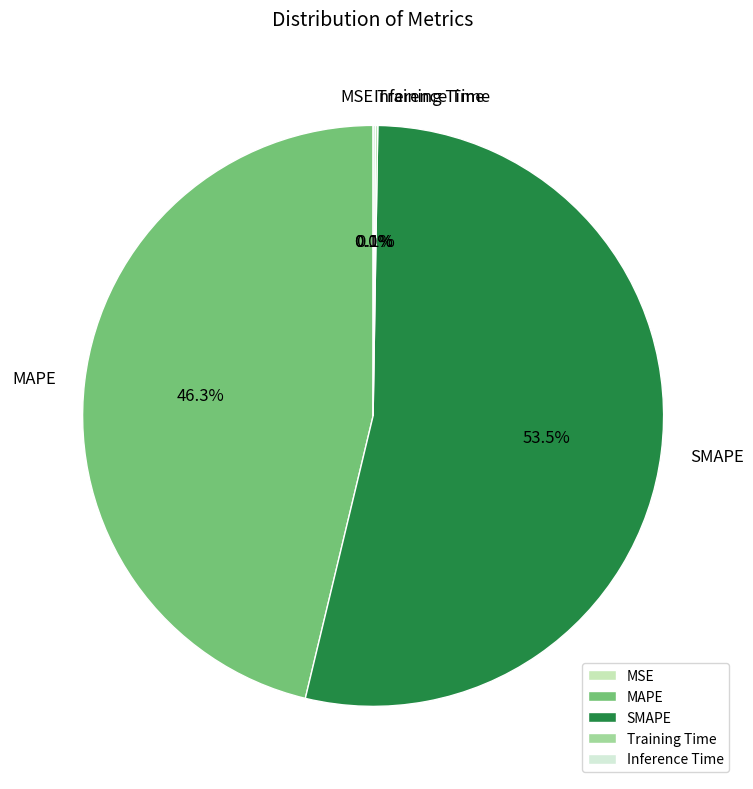

To the nearest percent, what portion does MAPE represent?

46%